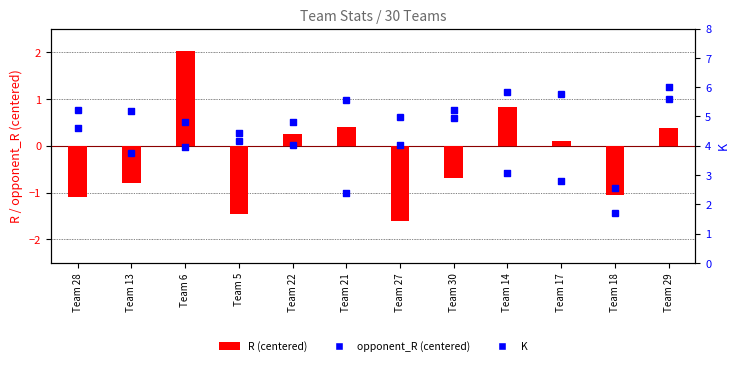

What is the total value across all series at Team 28?

4.5